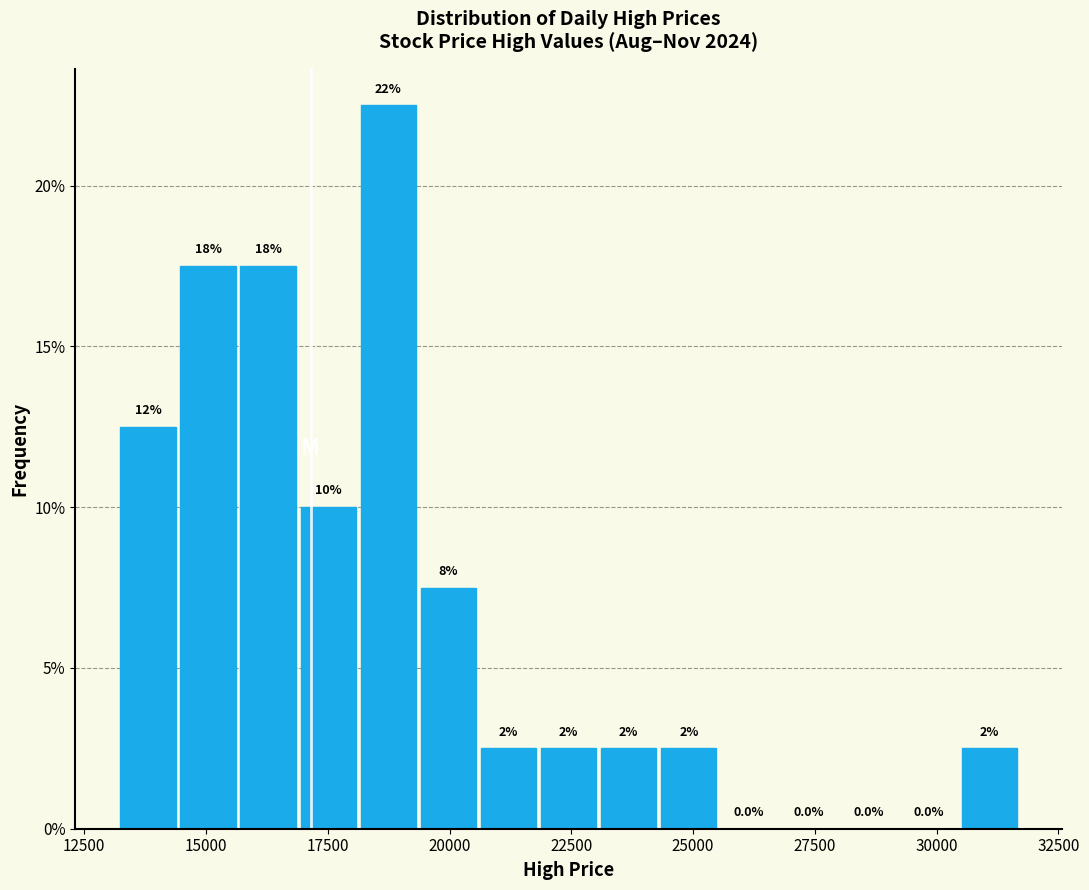

Around what value on the x-axis is the tallest bar? Give the approximate position of its centre, as read against the axis.

18500